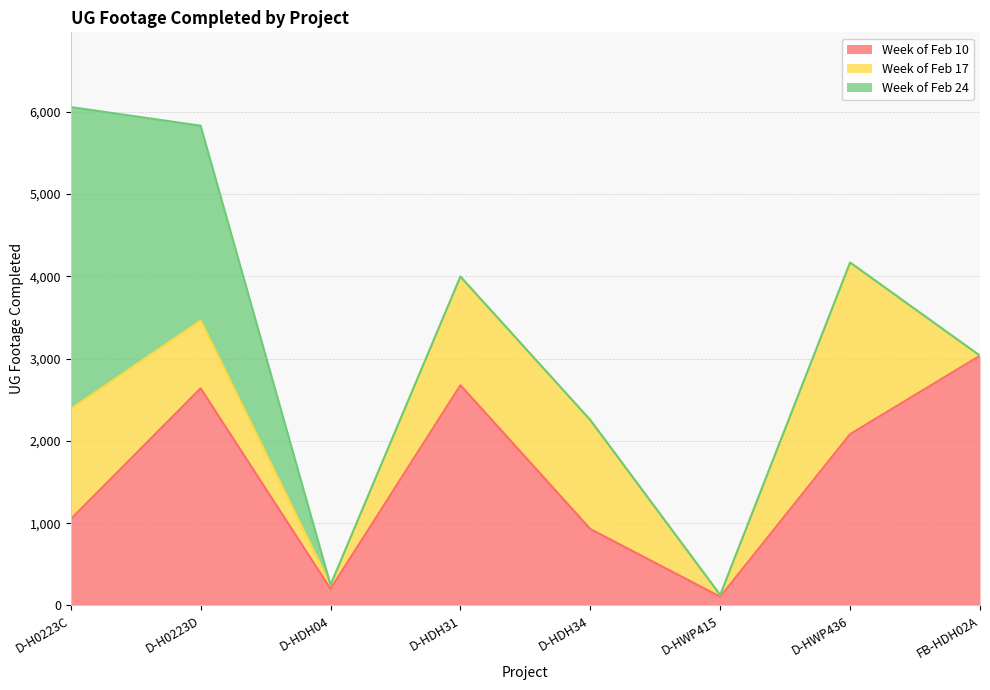

What are all the series names shown in the legend?

Week of Feb 10, Week of Feb 17, Week of Feb 24